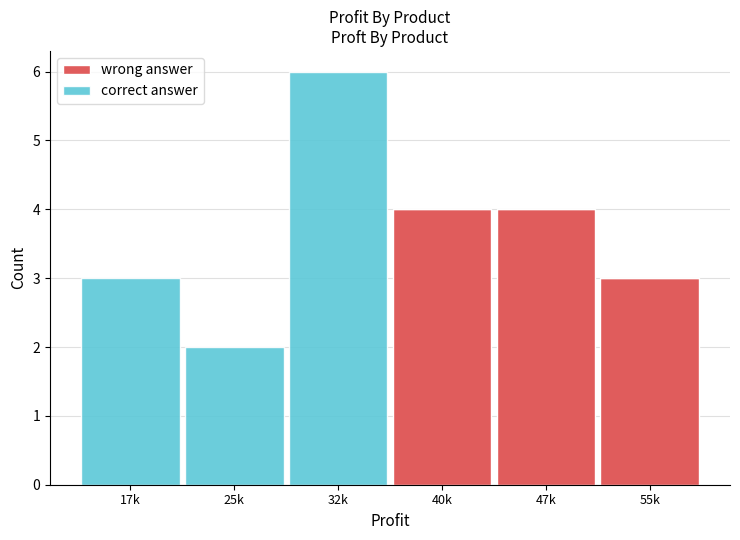

Reading left to right, transcribe the values for wrong answer.

17k=0	25k=0	32k=0	40k=4	47k=4	55k=3